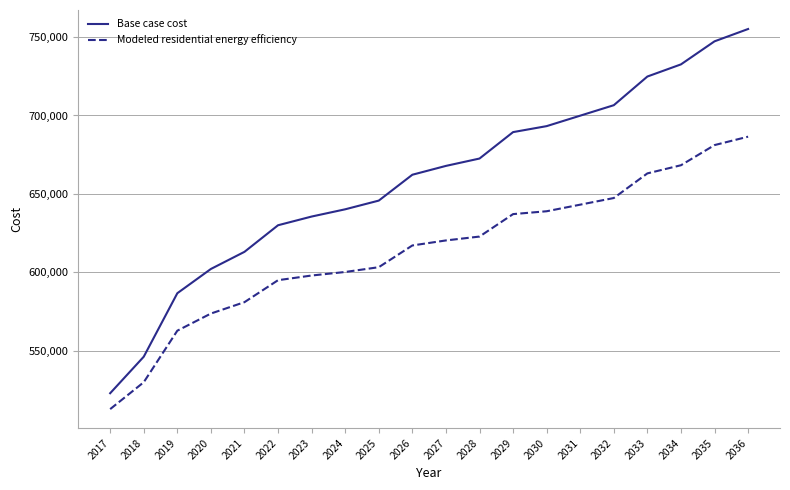

Which series has the largest total across all categories?

Base case cost